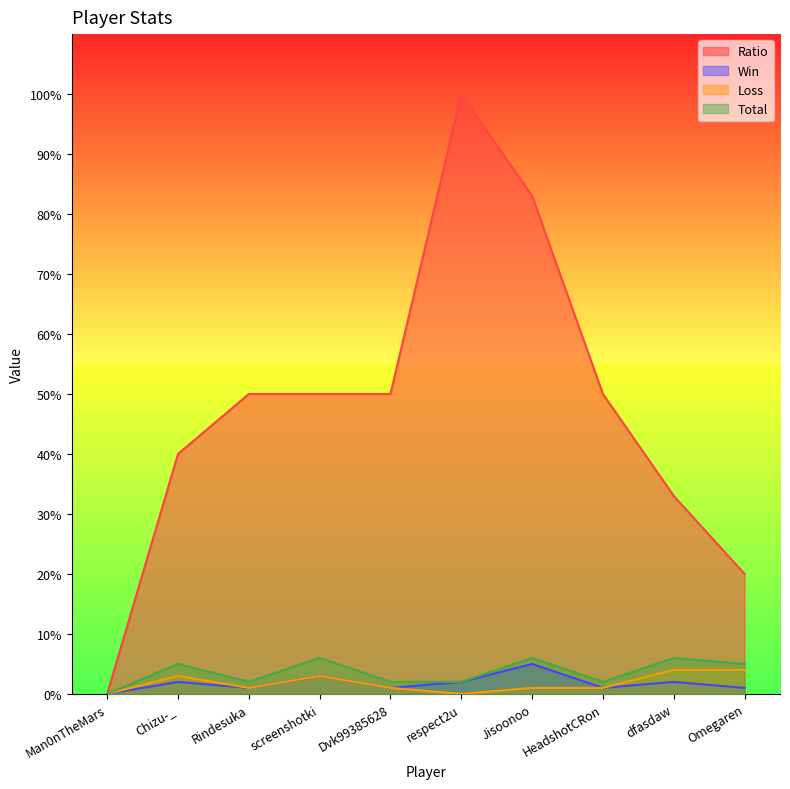

How many distinct data groups are displayed?

4